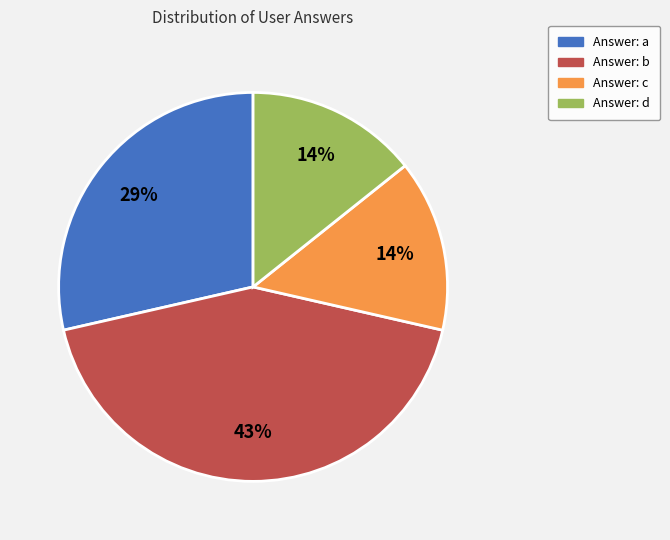

The Answer: d slice represents 14% of the pie. True or false?

True